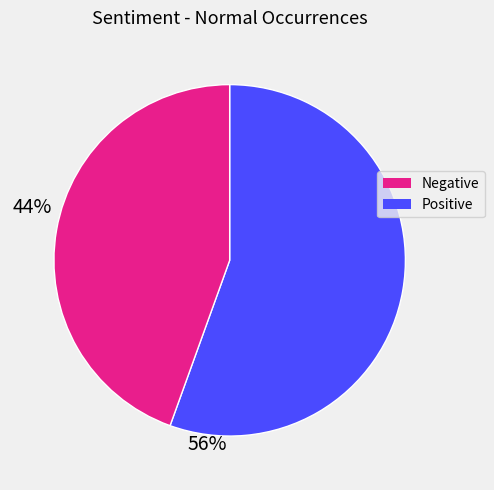

Is there any slice that represents more than half of the pie?

Yes